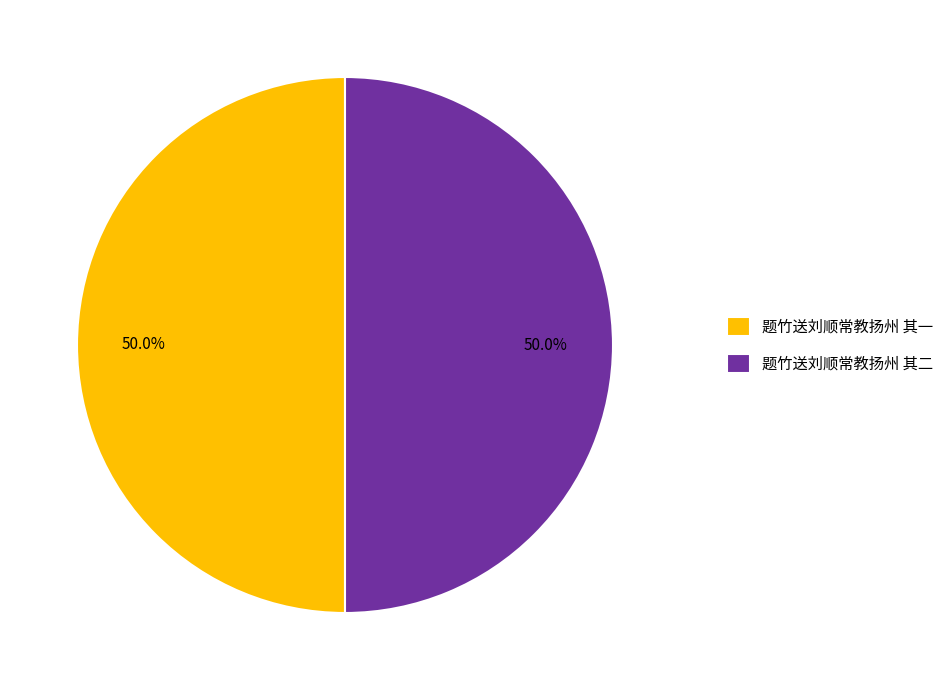

Combined, do 题竹送刘顺常教扬州 其一 and 题竹送刘顺常教扬州 其二 account for over 50%?

Yes